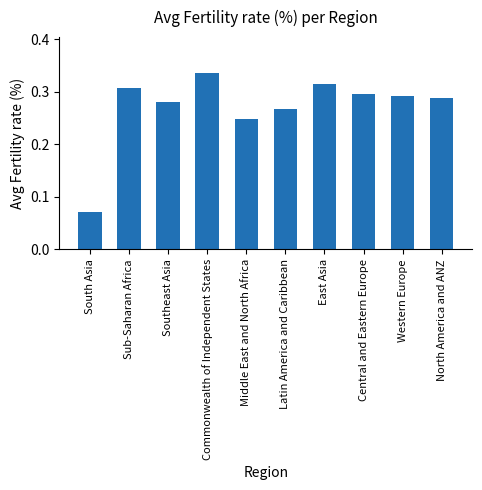

What is the label of the 1st bar from the right?

North America and ANZ